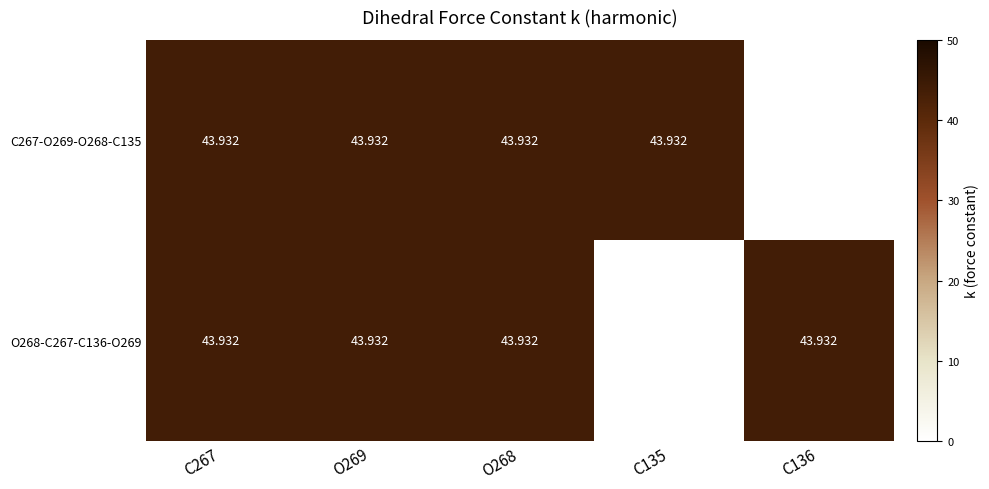

What value does the C267-O269-O268-C135 series have at C135?

43.9